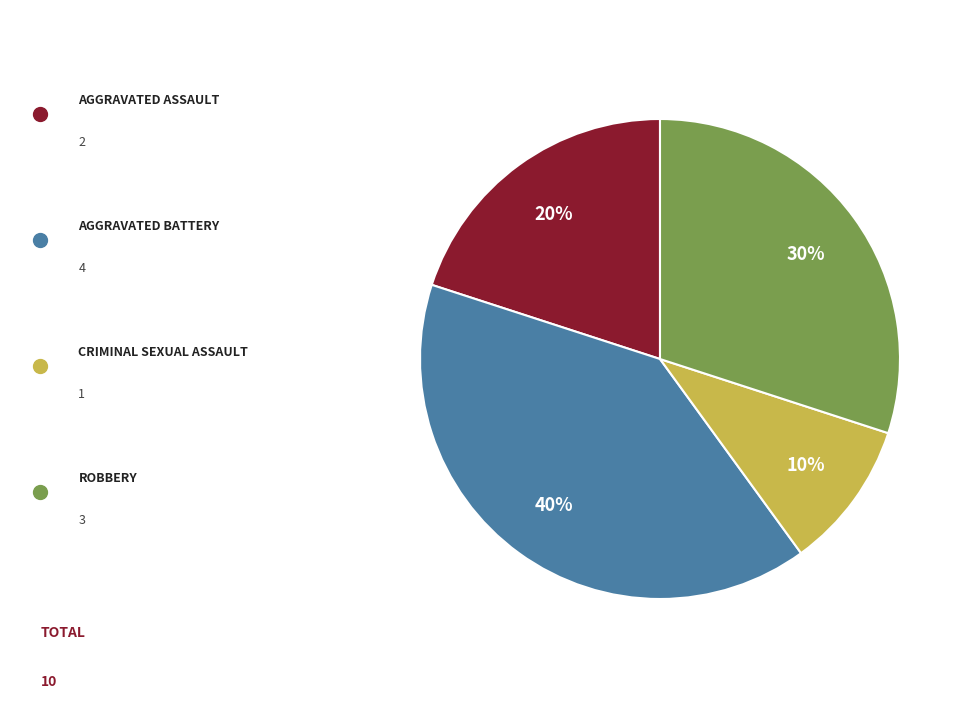

Does any single category account for the majority?

No